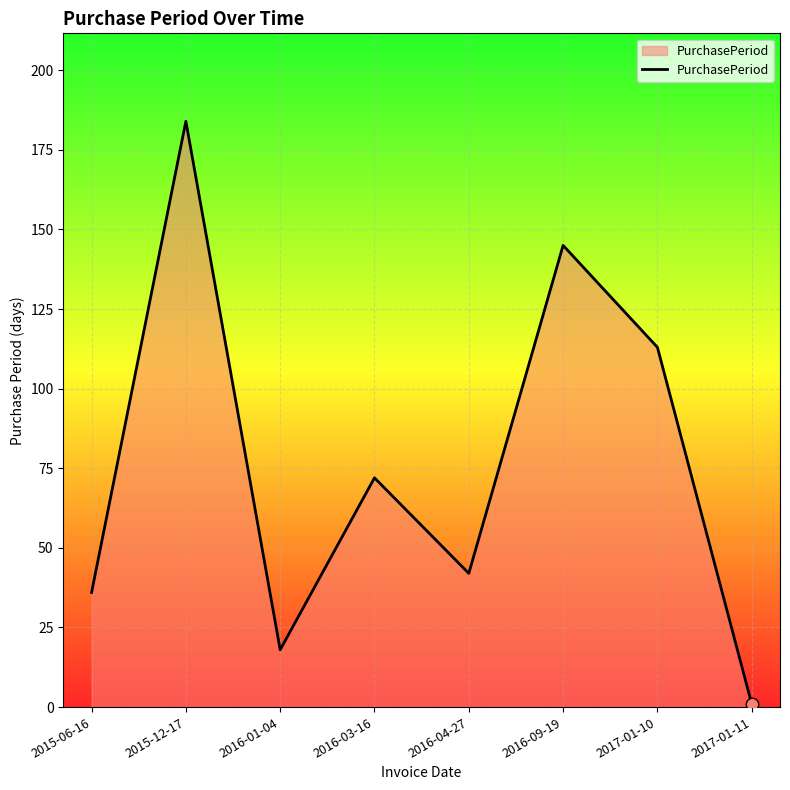

Which has a higher value, 2016-01-04 or 2016-04-27?

2016-04-27